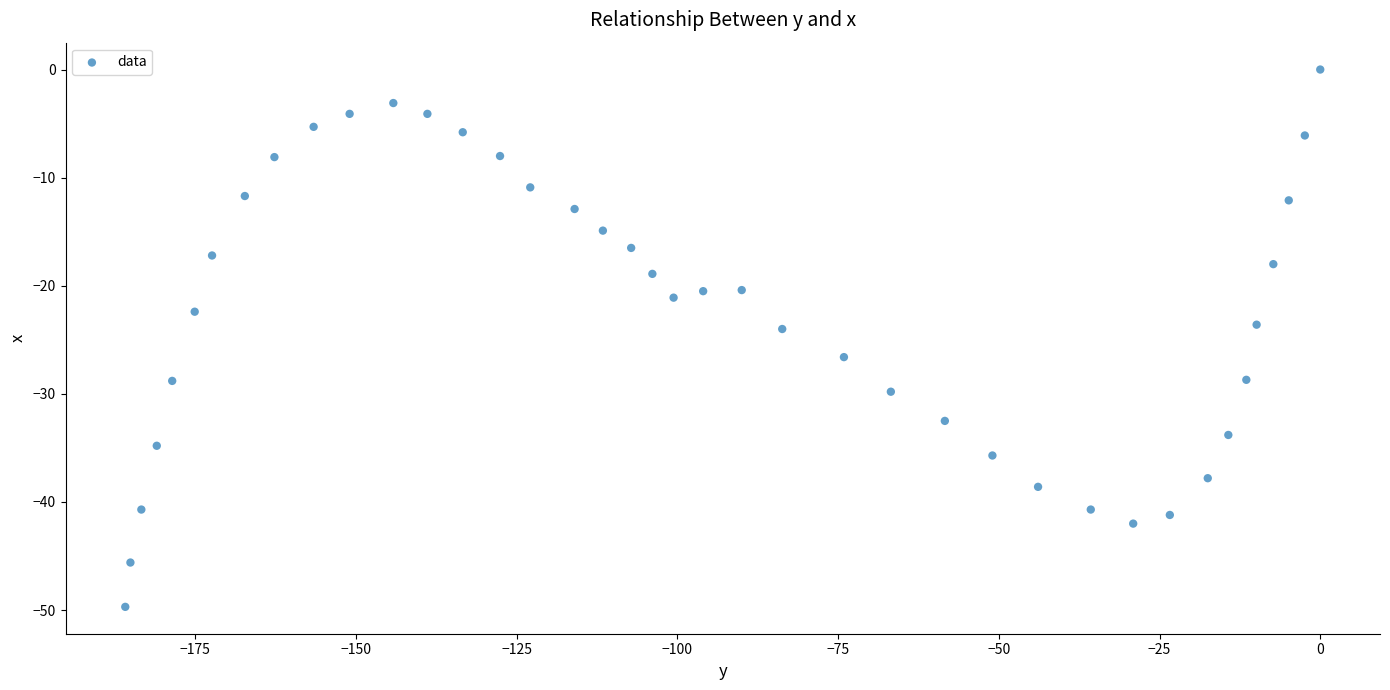

What is the range of Y values (max minus min)?

49.7